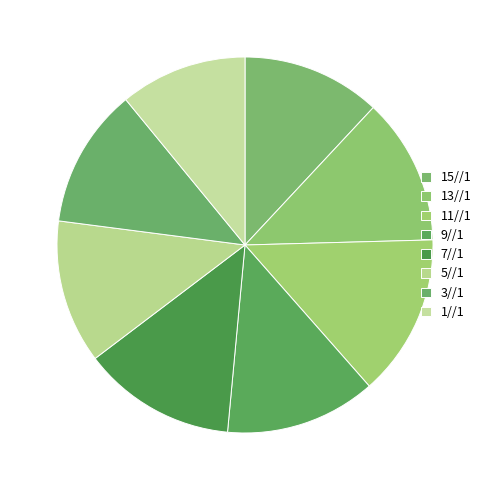

To the nearest percent, what is the average slice percentage?

12%